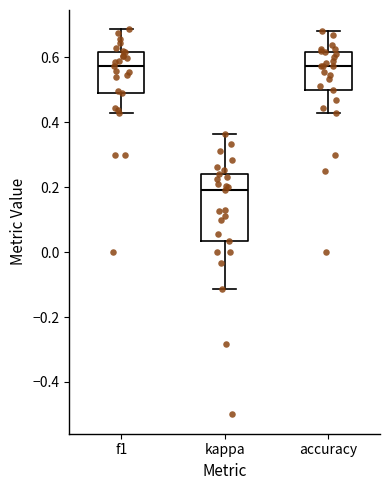

Reading left to right, transcribe this box plot: for each box, give where its median line is, the range the box spans, and where its two whiskers end, as read against the y-axis. The values are not printed on the chart, so give them approximately, as read against the axis.

f1: median 0.58, box 0.50 to 0.62, whiskers 0.42 to 0.68
kappa: median 0.20, box 0.04 to 0.24, whiskers -0.12 to 0.36
accuracy: median 0.58, box 0.50 to 0.62, whiskers 0.42 to 0.68